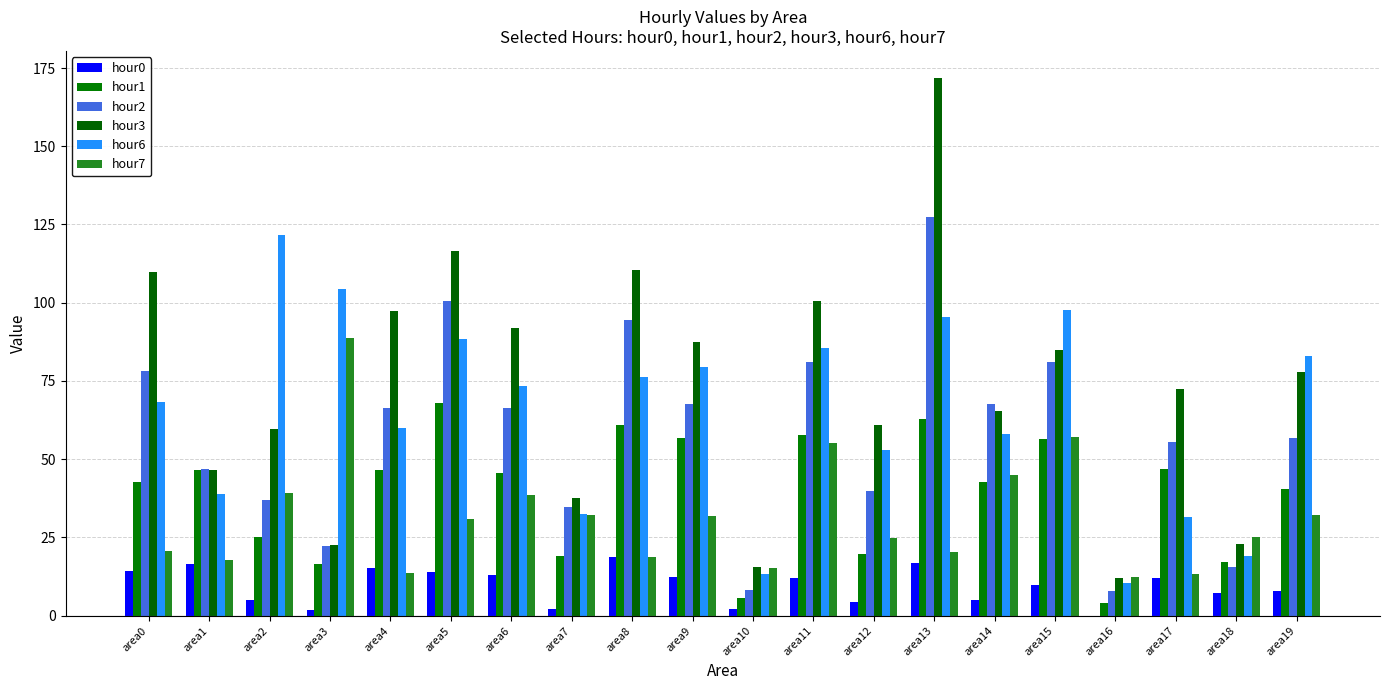

Are the bars horizontal?

No